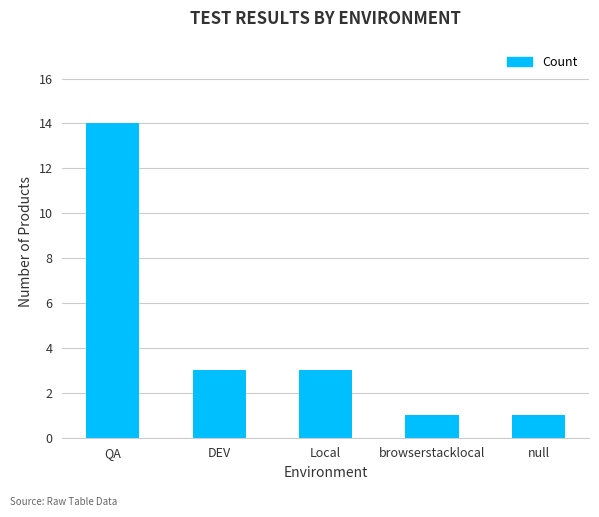

Which has a higher value, Local or QA?

QA